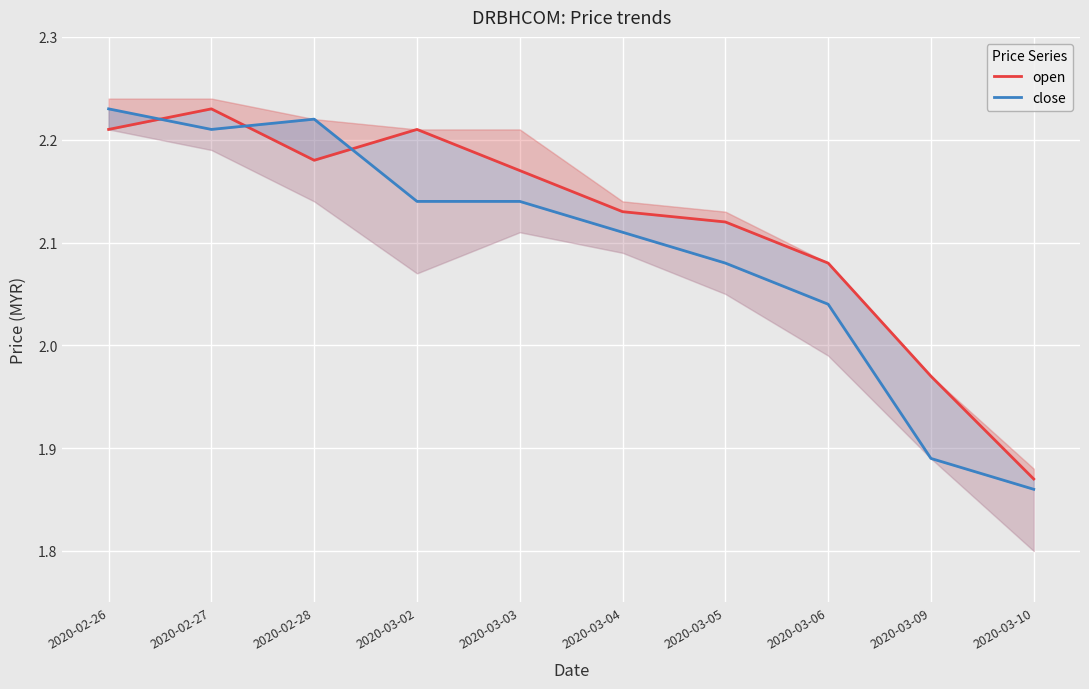

At which category does open reach its first local valley?

2020-02-28